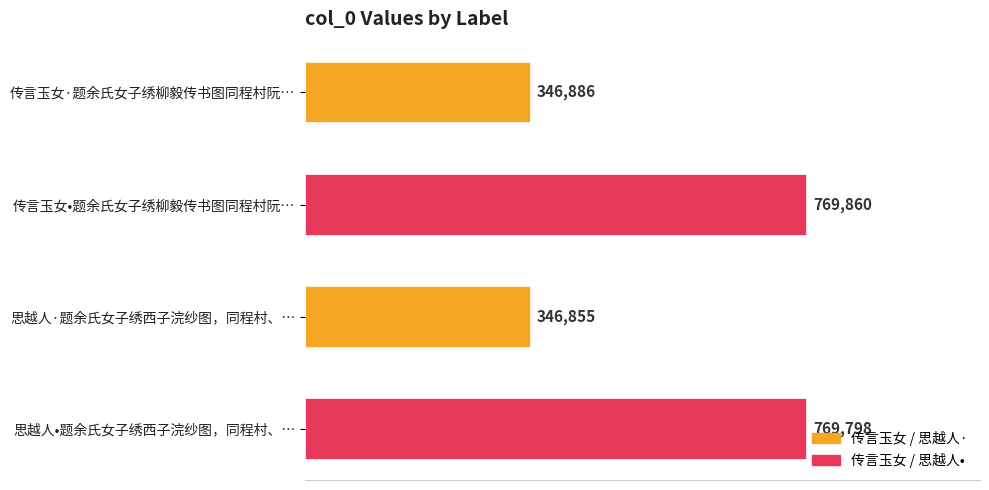

What is the difference between the maximum and minimum values?

423005